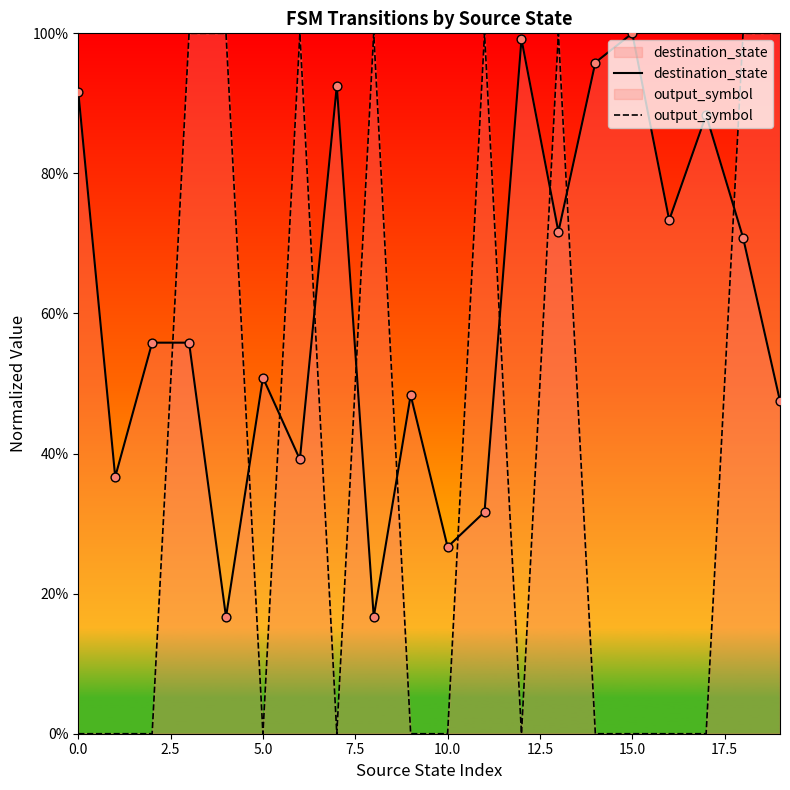

What are all the series names shown in the legend?

destination_state, output_symbol